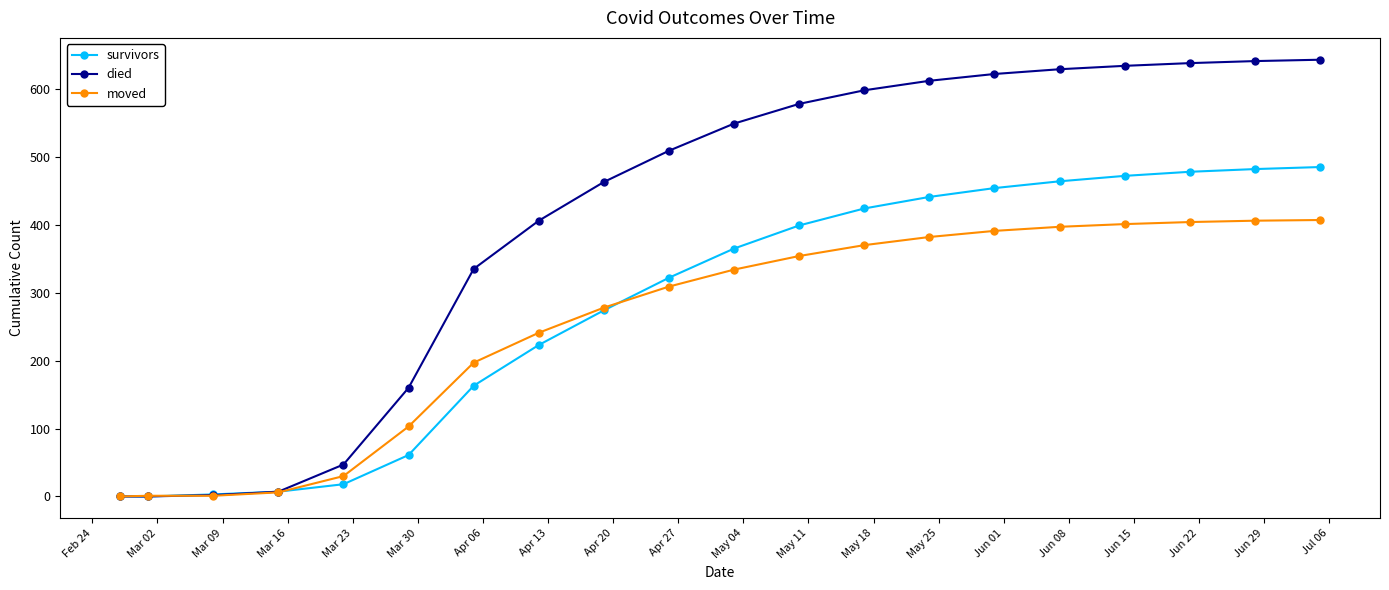

Which series has the widest spread of values?

died